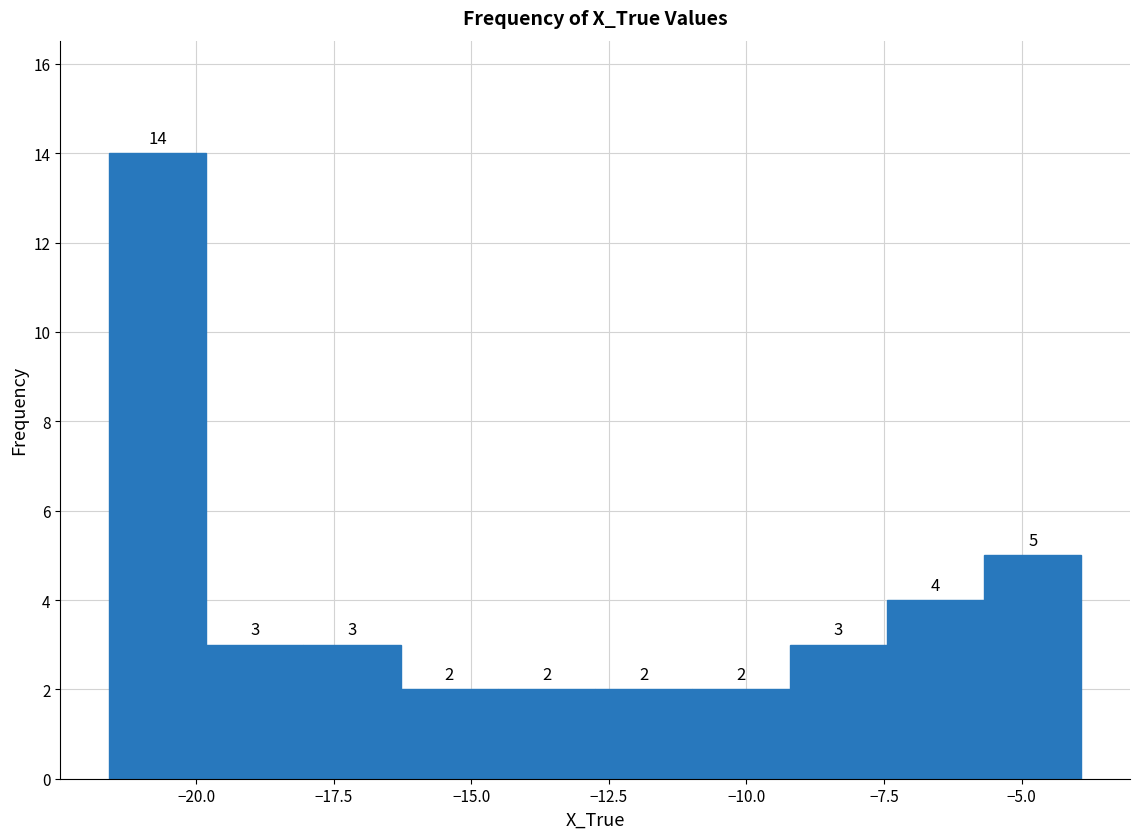

Around what value on the x-axis is the tallest bar? Give the approximate position of its centre, as read against the axis.

-20.5